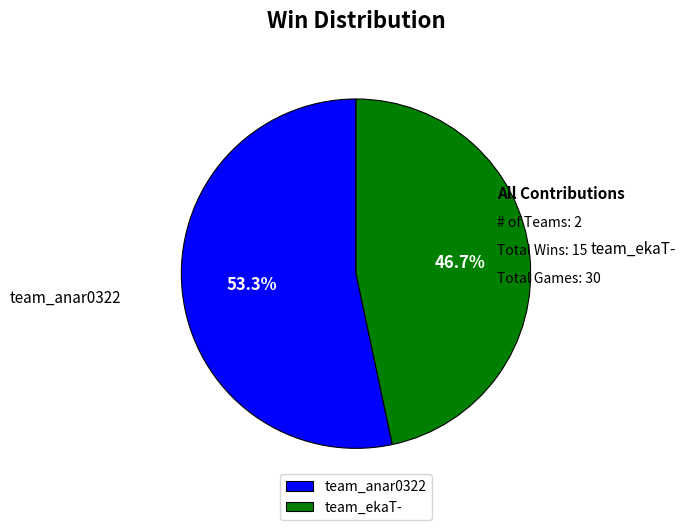

To the nearest percent, what is the average slice percentage?

50%